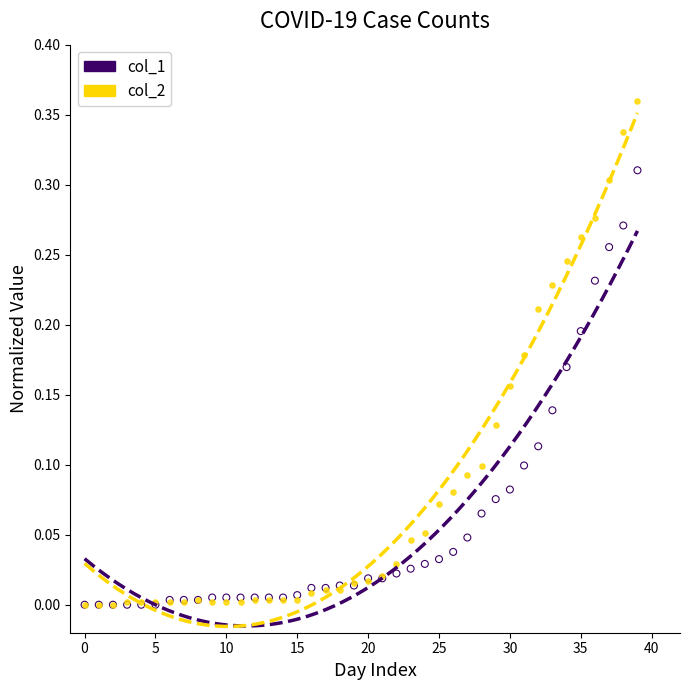

Which series contains the highest Y value?

col_2